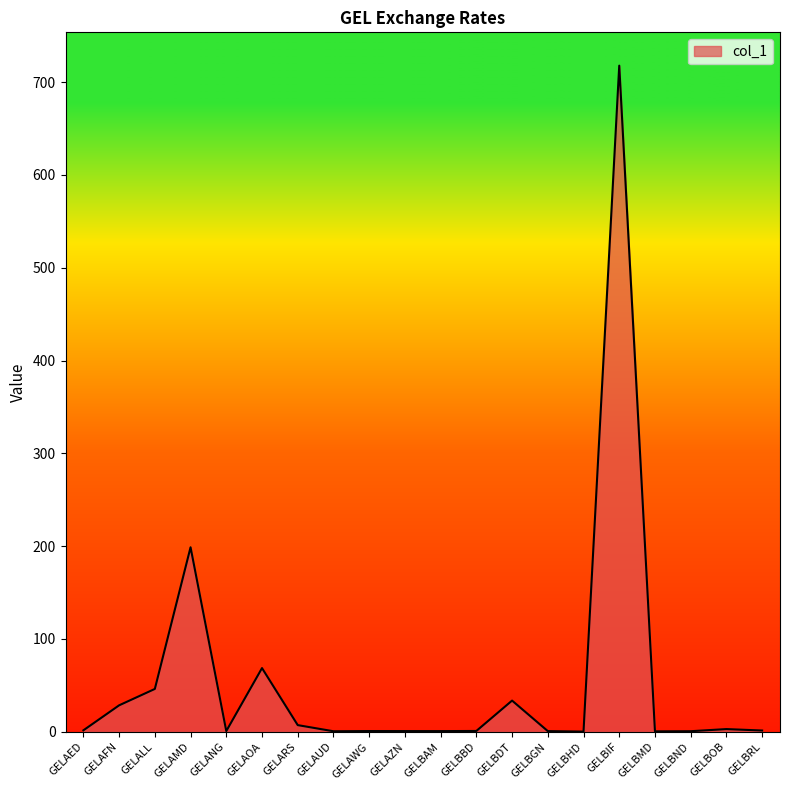

Is it true that the value at GELALL is 46.1?

True